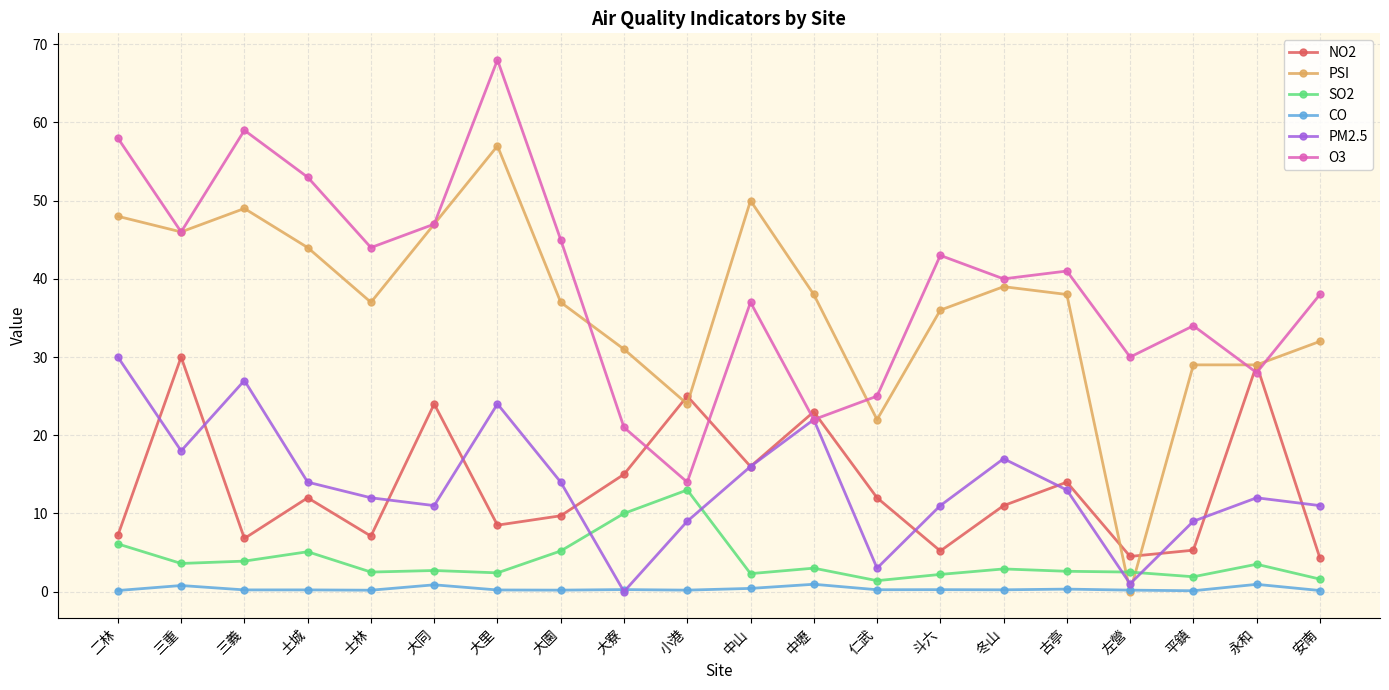

What is the sum of all SO2 values?

78.4